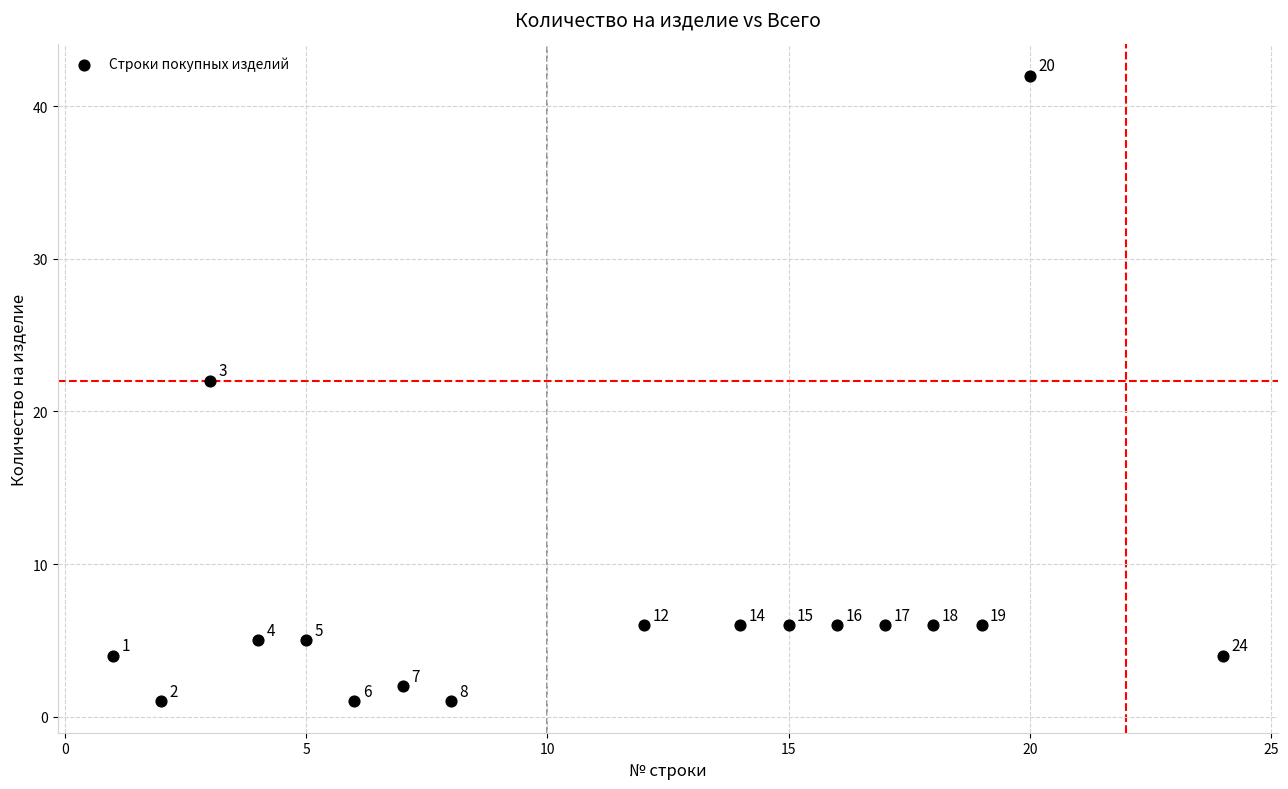

What is the range of Y values (max minus min)?

41